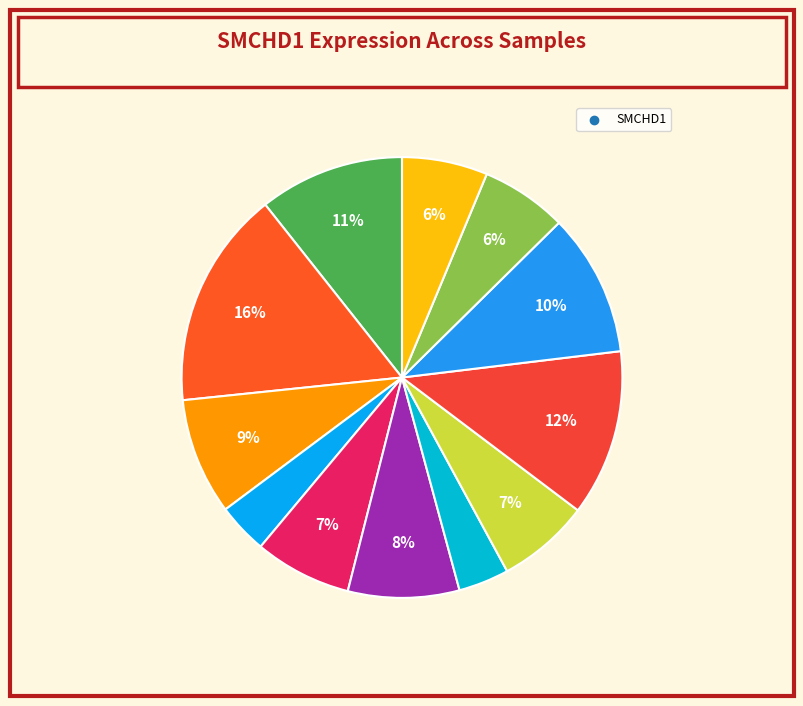

How many slices are in this pie chart?

12